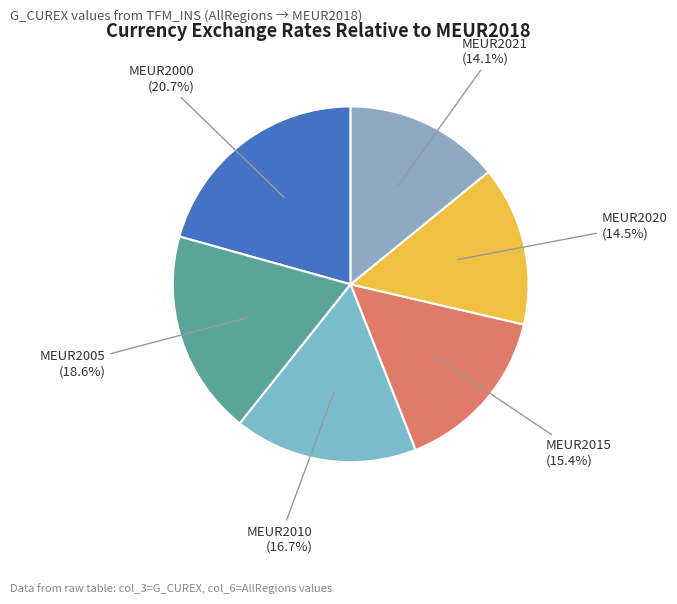

Count the number of slices in the pie.

6